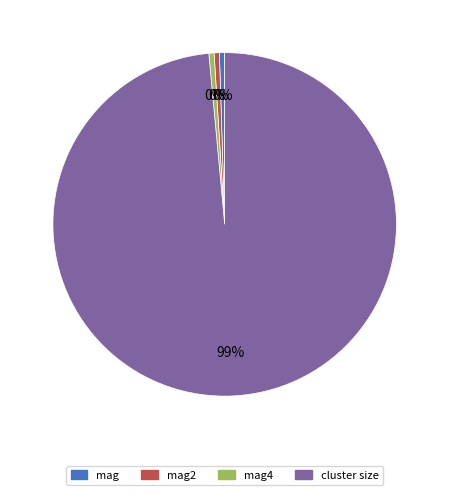

What is the majority slice?

cluster size